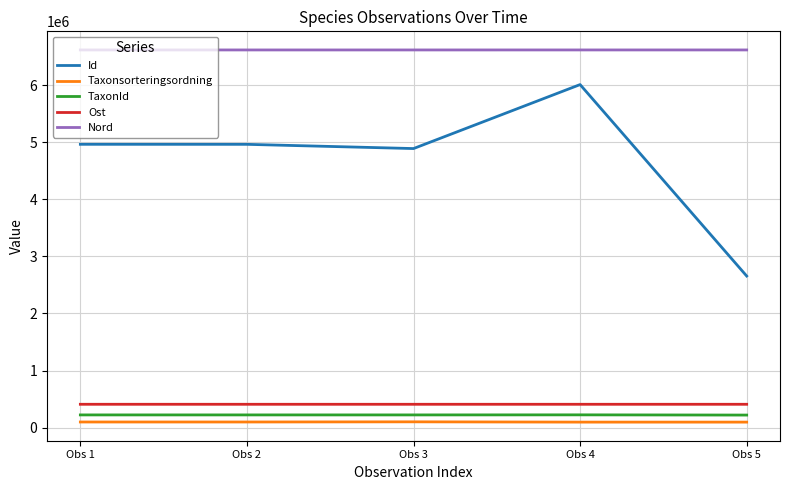

How many lines are shown in the chart?

5